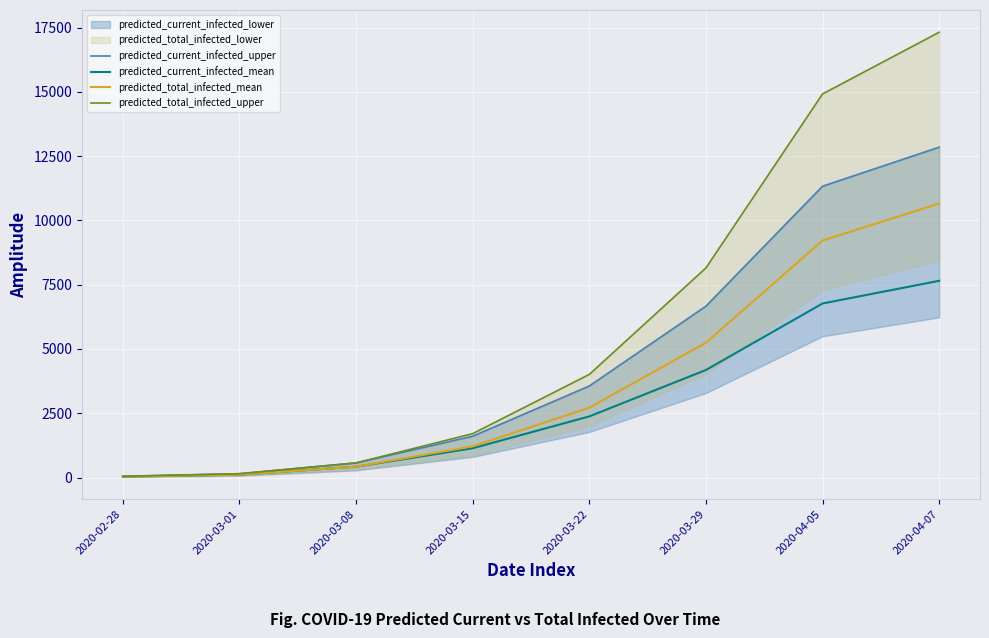

Is it true that predicted_current_infected_upper equals 10792 at 2020-03-29?

False